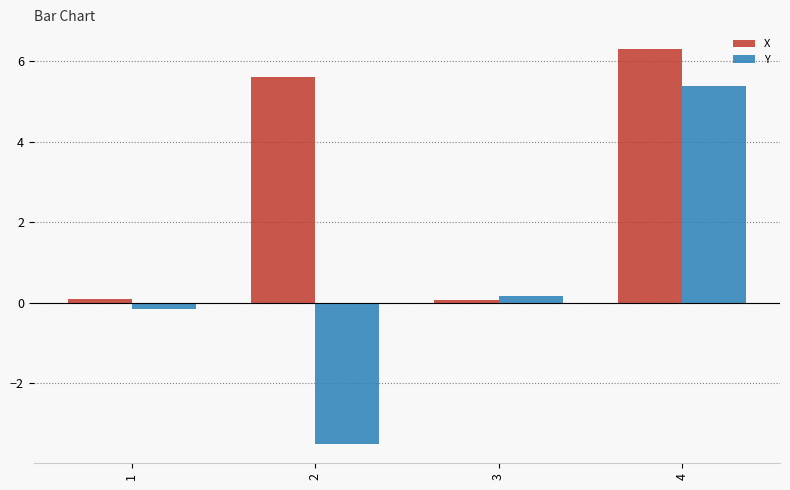

Is it true that X equals 5.6 at 2?

True